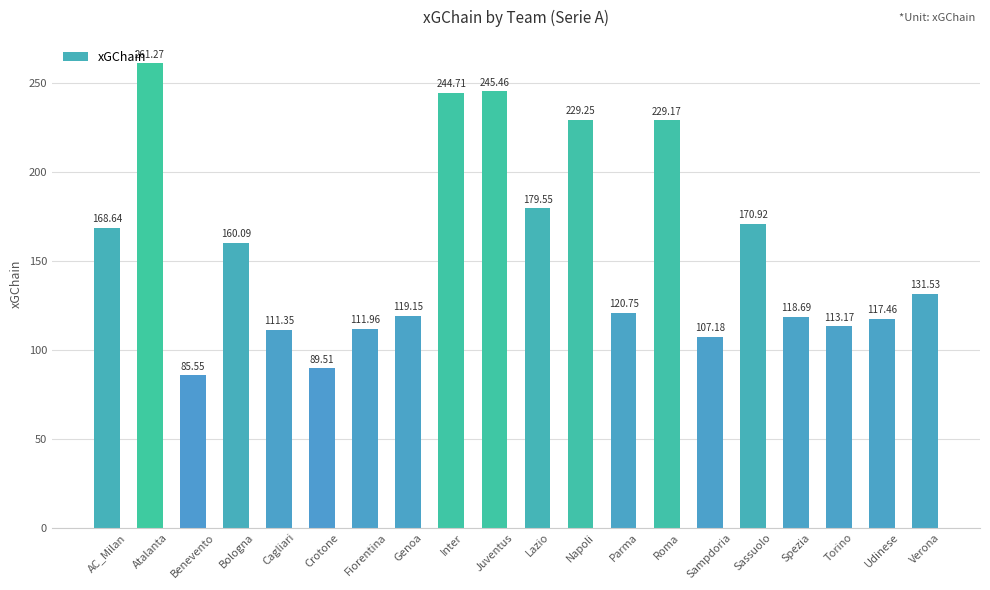

What is the difference between the maximum and minimum values?

175.7